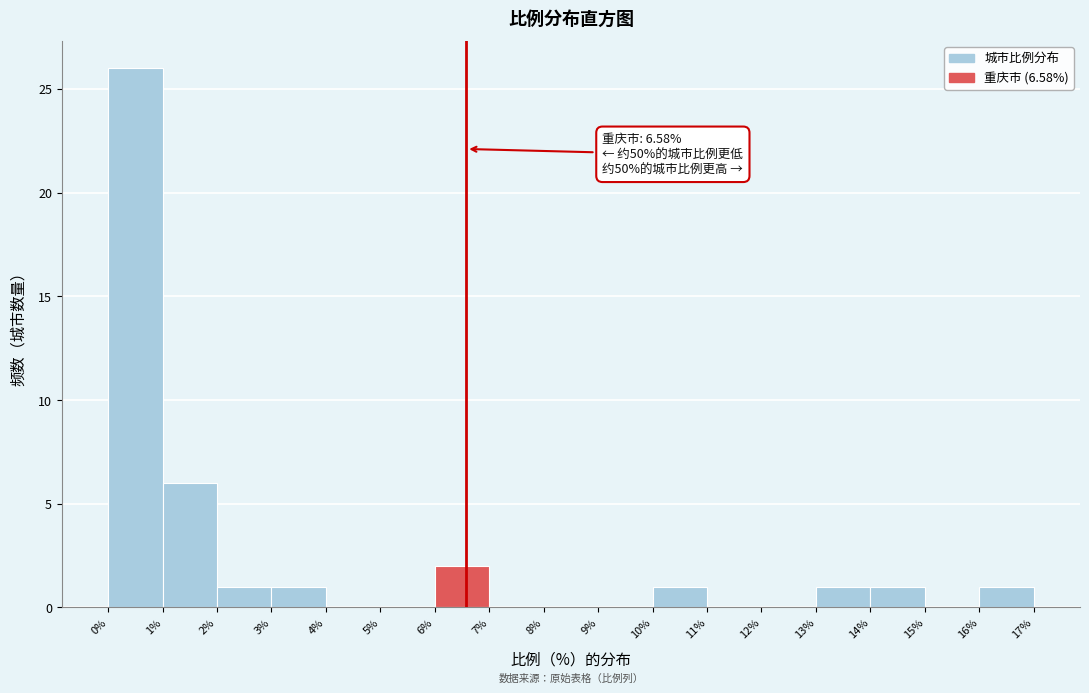

Which range on the x-axis has the tallest bar?

0% to 1%